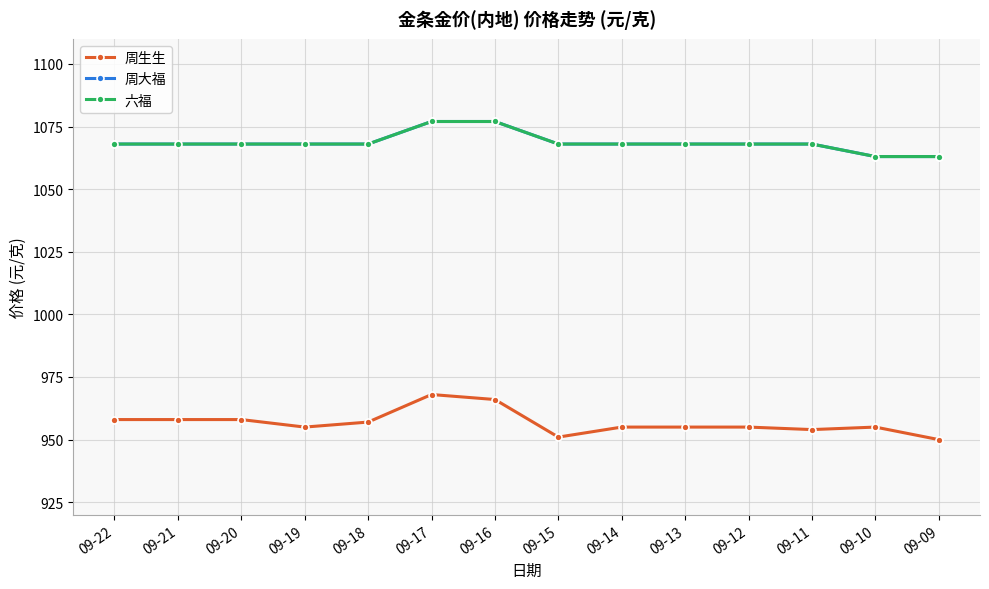

True or false: 六福 has more than 2 points higher than both neighbors.

False